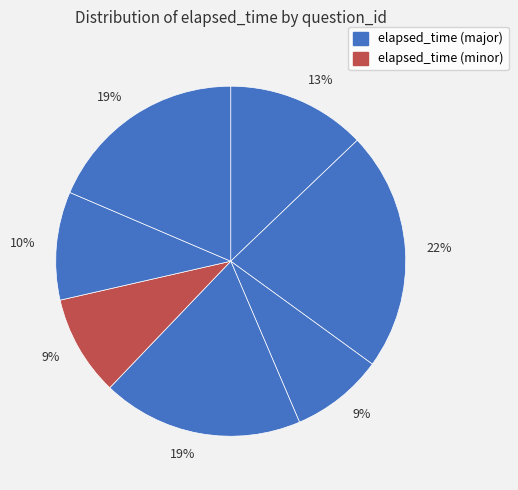

Count the number of slices in the pie.

7